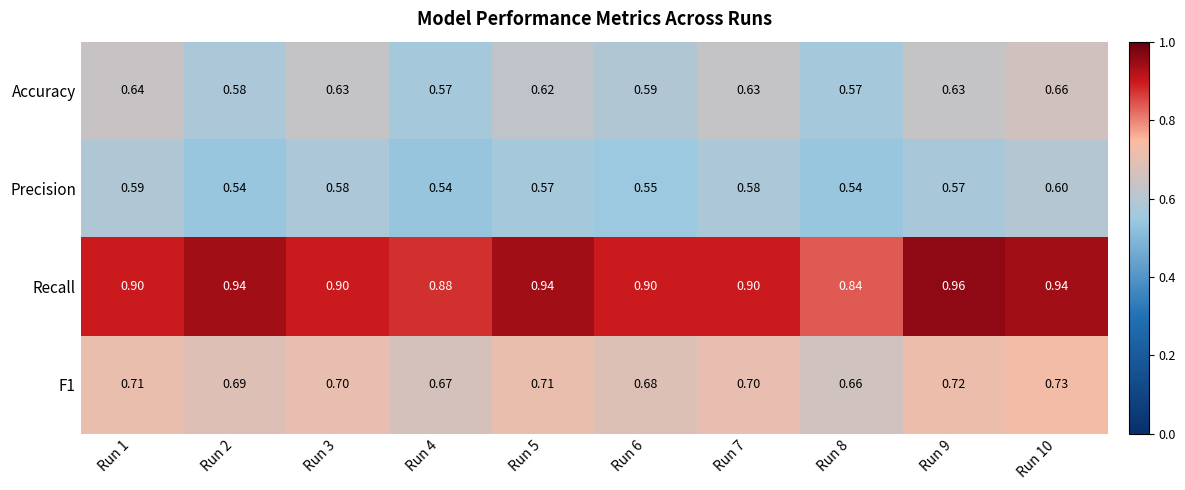

Is the value of Accuracy at Run 7 greater than the value of F1 at Run 2?

No